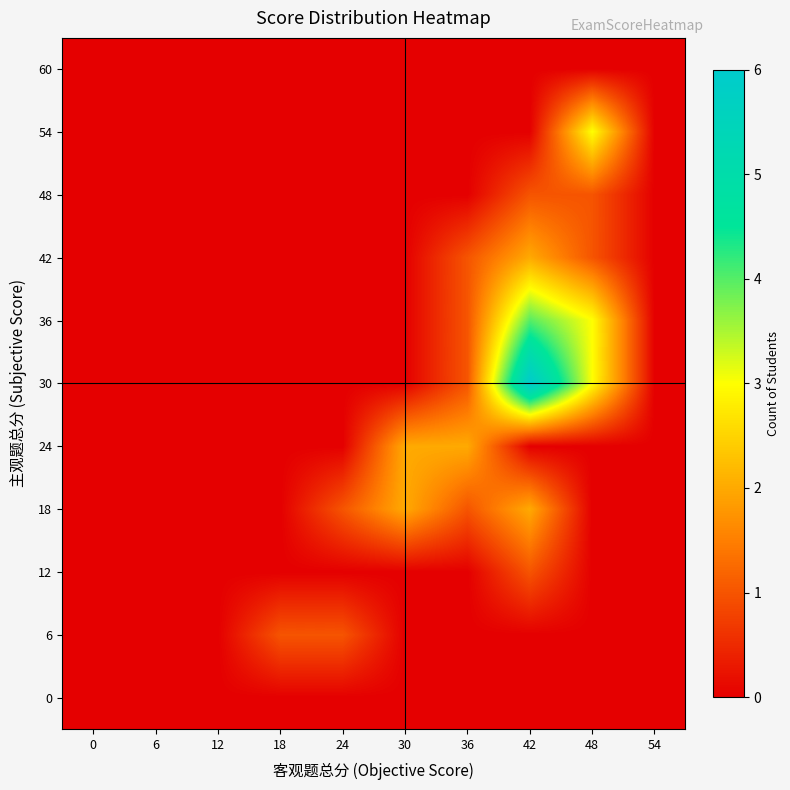

At which category is the sum across all series the highest?

42